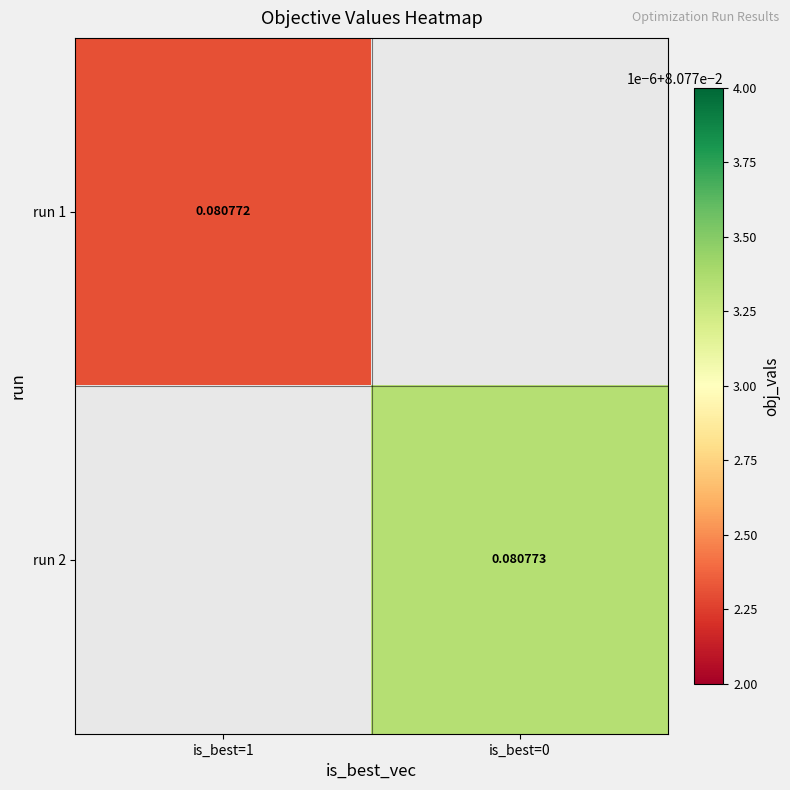

Is the value of run 2 at is_best=0 greater than the value of run 1 at is_best=1?

Yes